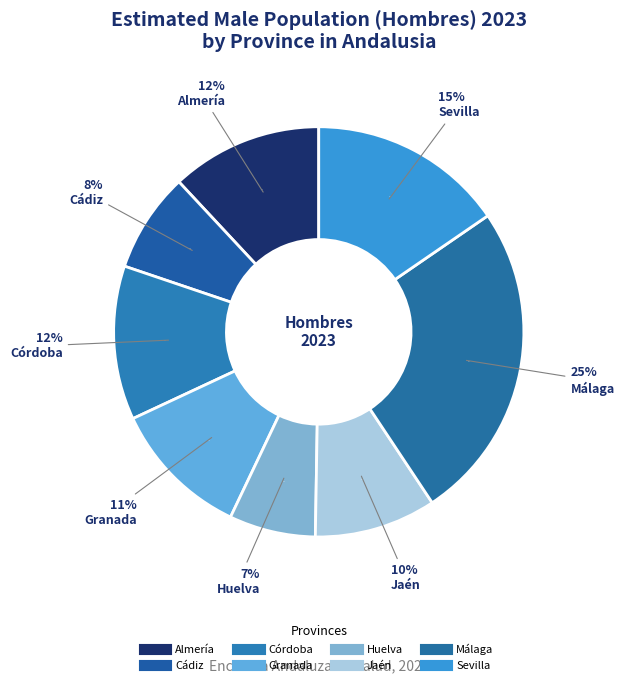

Rank the categories by value from highest to lowest.

Málaga, Sevilla, Córdoba, Almería, Granada, Jaén, Cádiz, Huelva